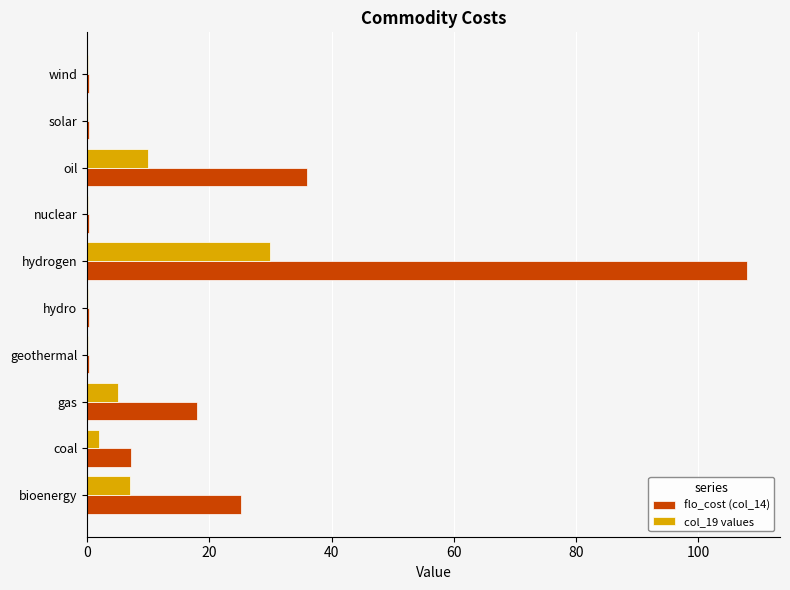

The col_19 values series shows 53.5 at hydrogen. True or false?

False